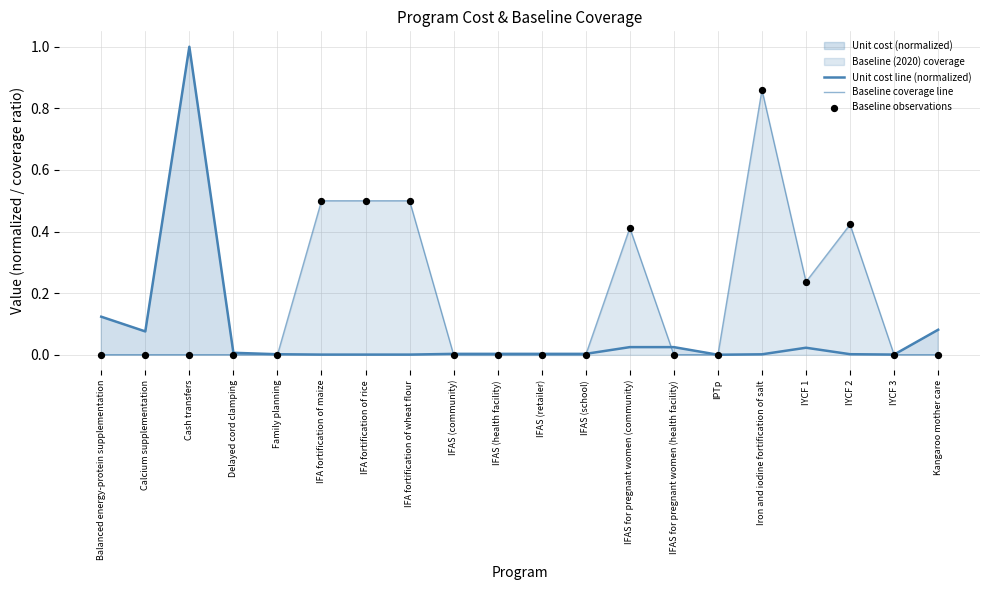

What is the total value across all series at Balanced energy-protein supplementation?

0.1